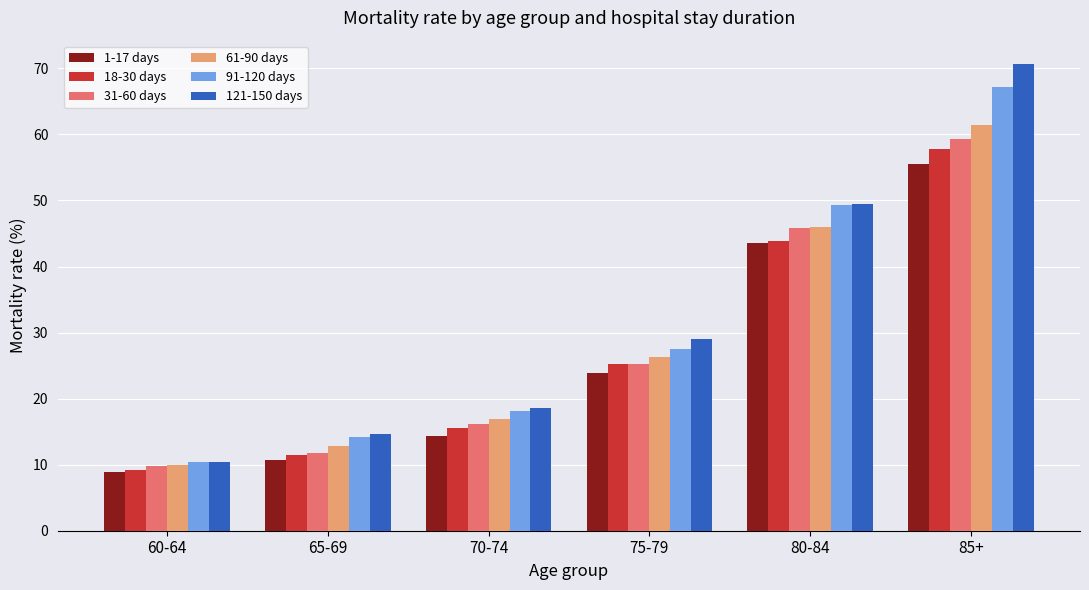

What is the greatest value displayed?

70.7